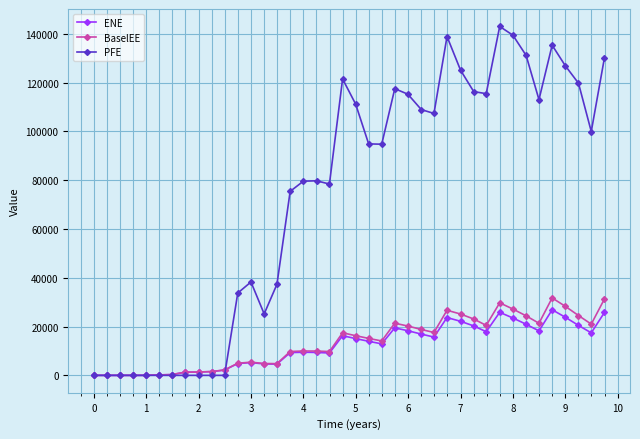

What is the maximum value shown in the chart?

143013.0